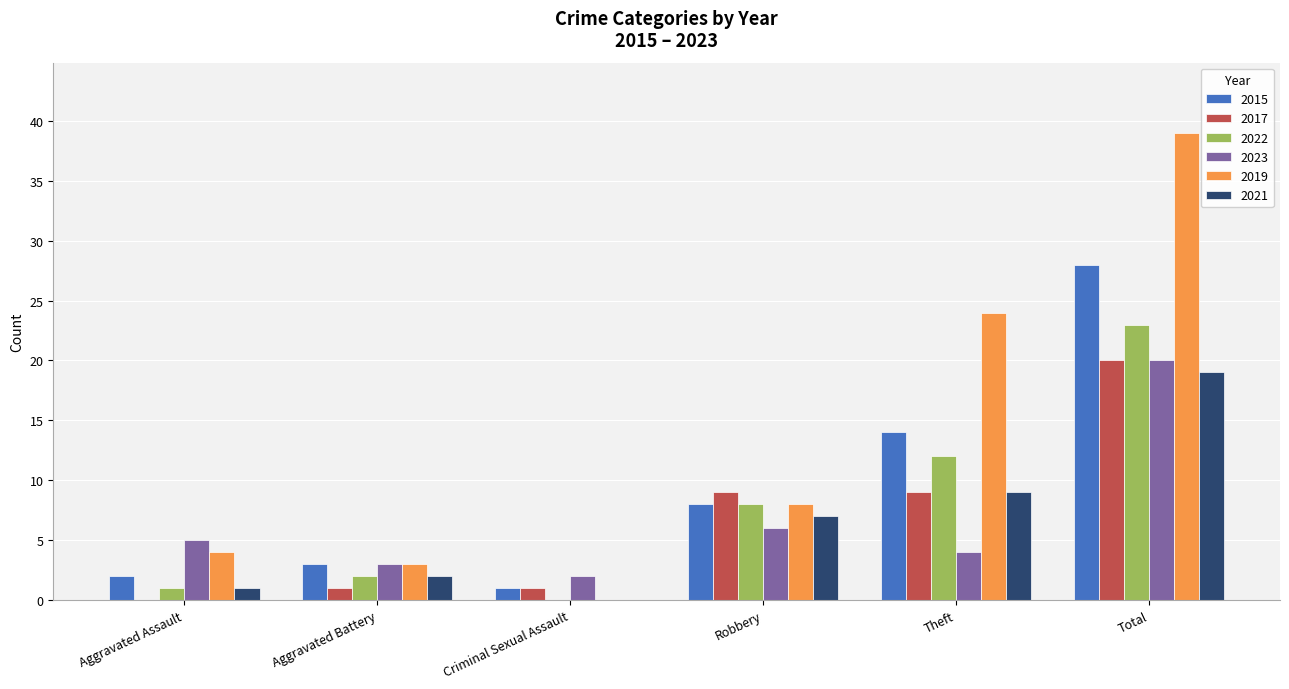

Does the chart contain stacked bars?

No